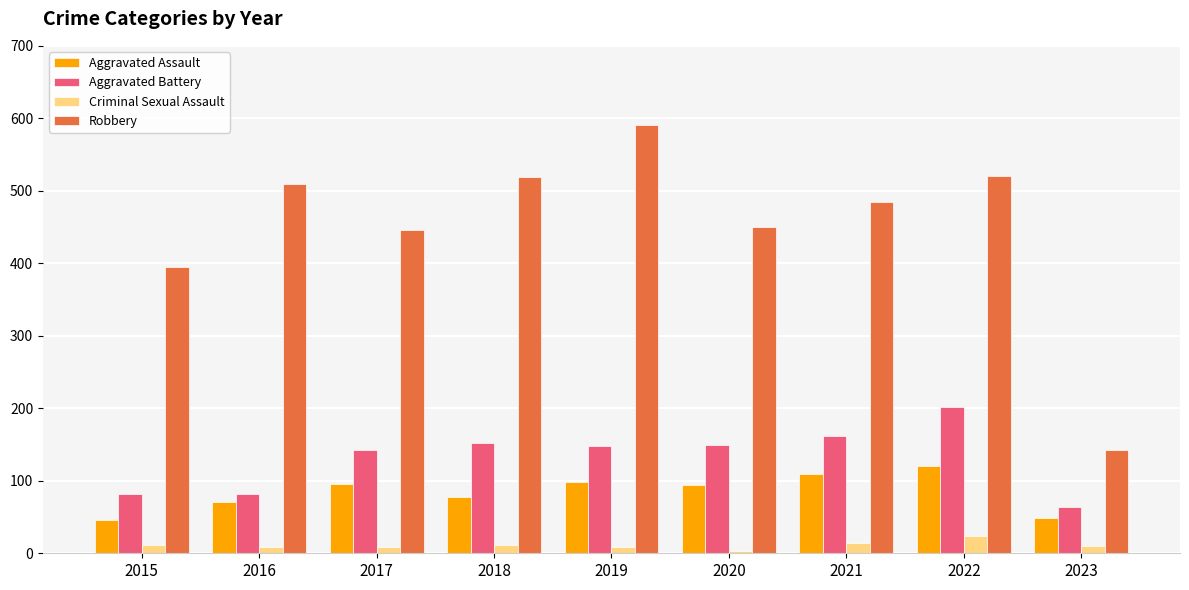

Does the chart contain any negative values?

No